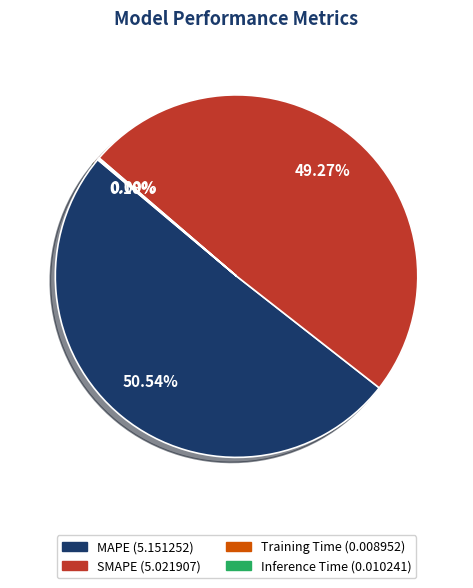

What is the largest slice in the pie chart?

MAPE